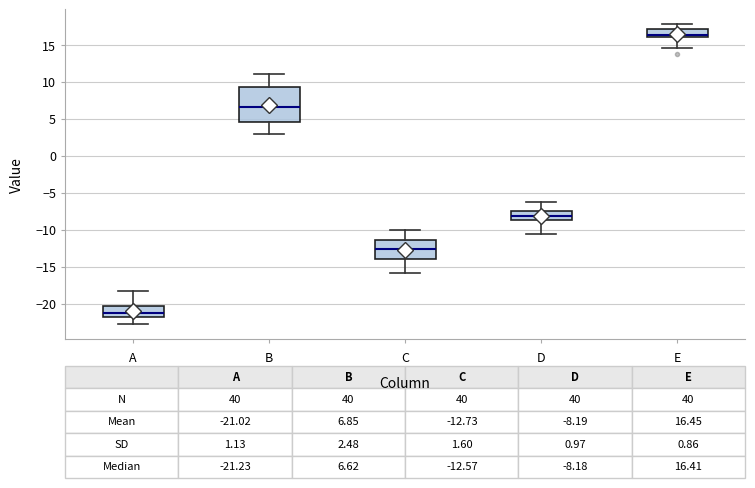

Which box has the lowest median line?

A